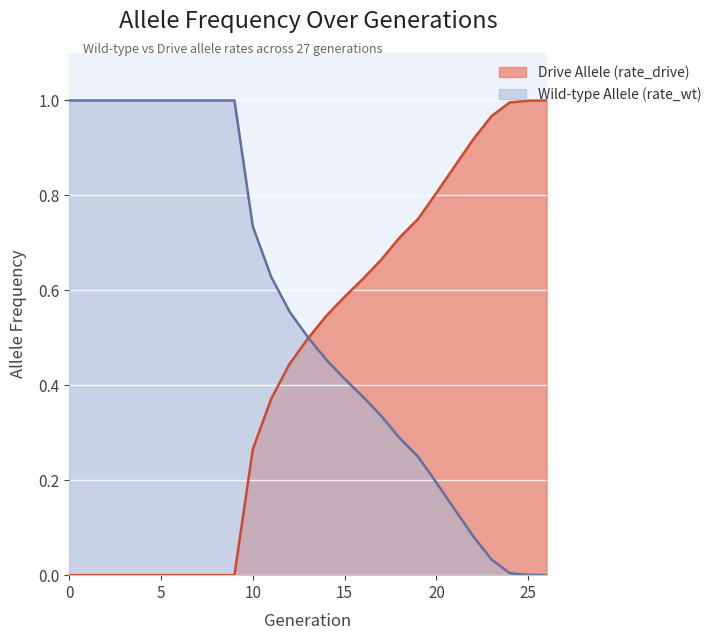

At which label is rate_wt closest to 0?

26